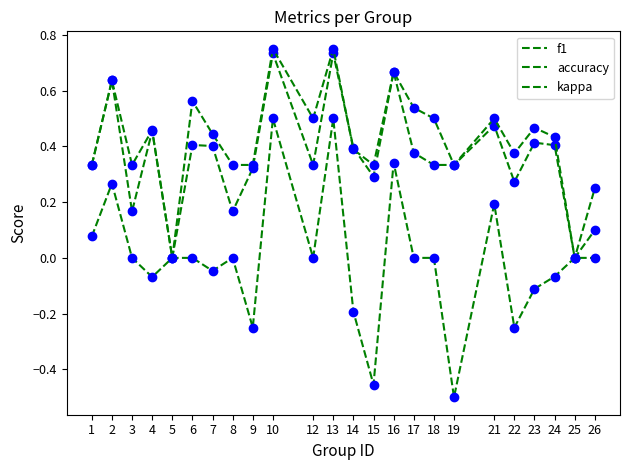

What value does the f1 series have at 22?

0.3